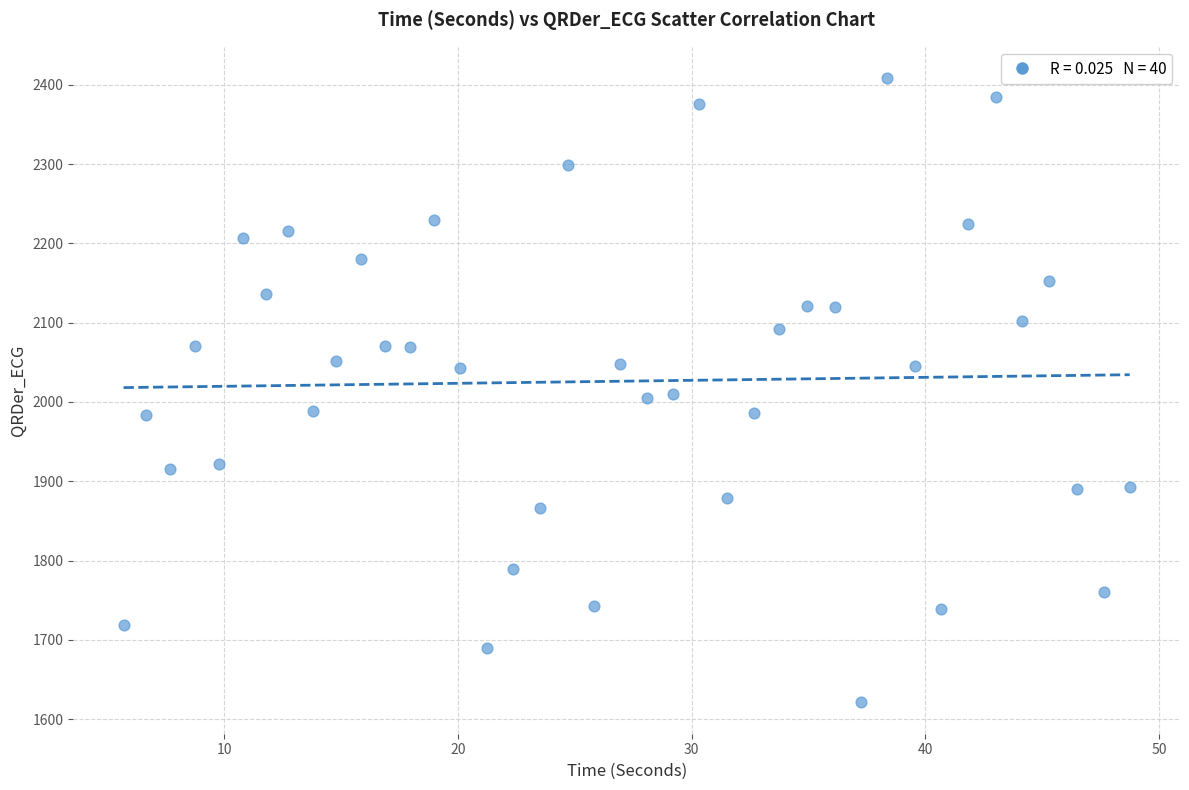

What is the range of Y values (max minus min)?

787.5